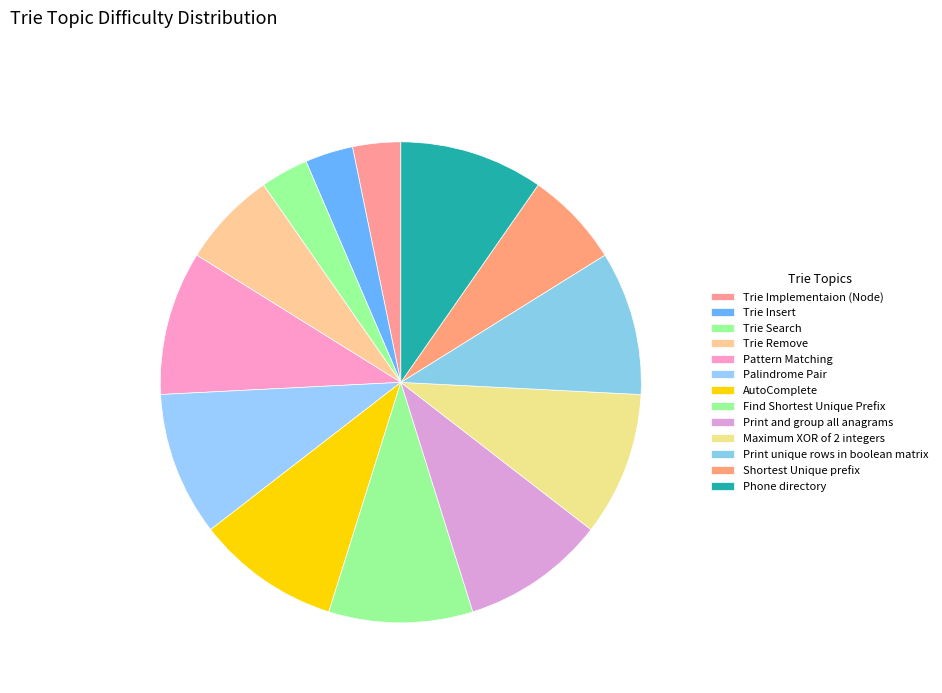

To the nearest percent, what is the combined percentage of Pattern Matching and Shortest Unique prefix?

16%